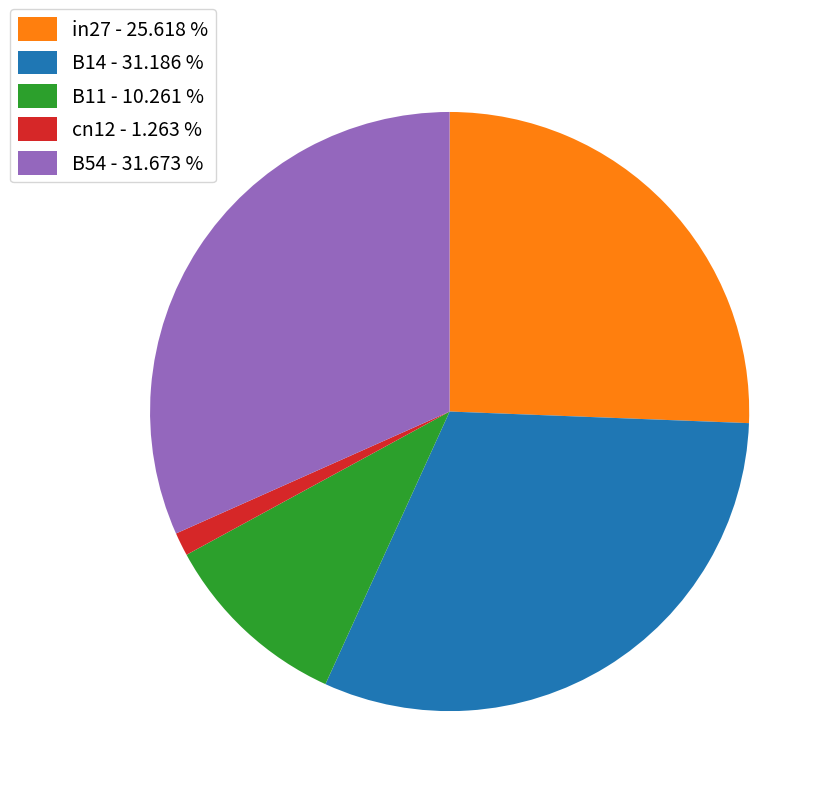

Does any single category account for the majority?

No